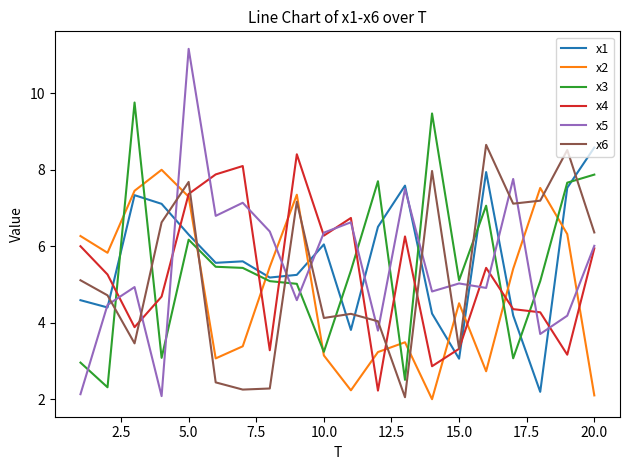

What is the greatest value displayed?

11.2